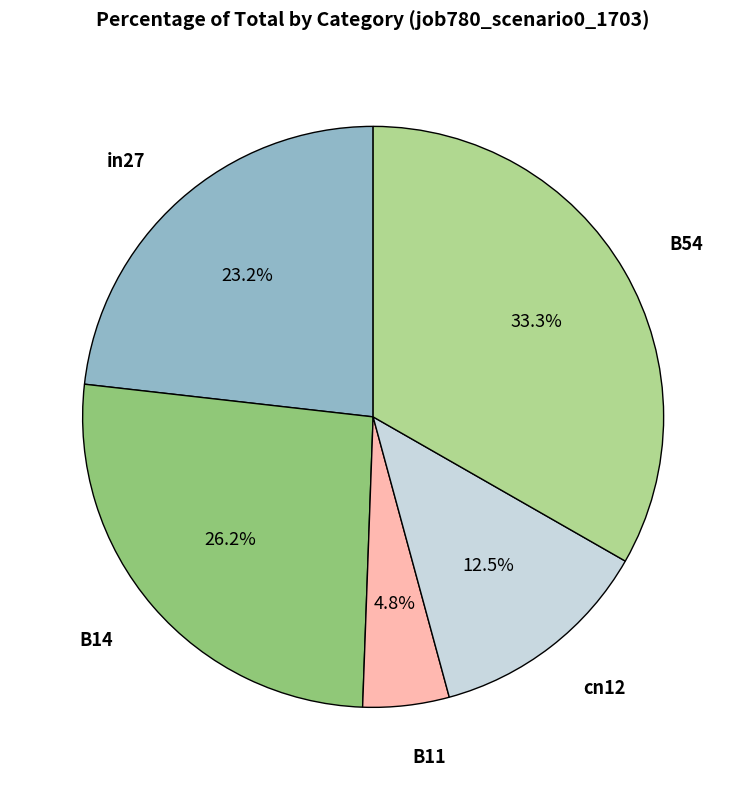

Between B11 and B54, which is larger?

B54